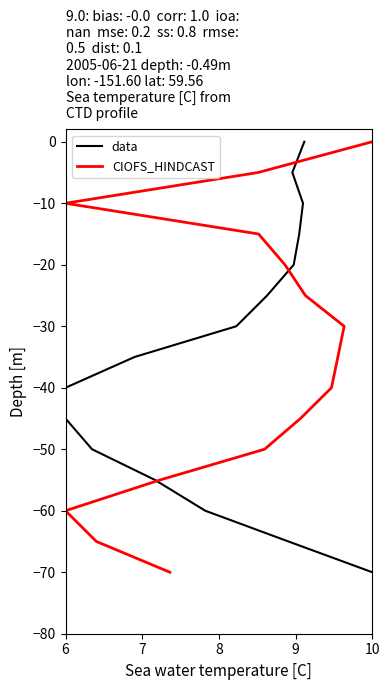

How many series are shown in this chart?

2